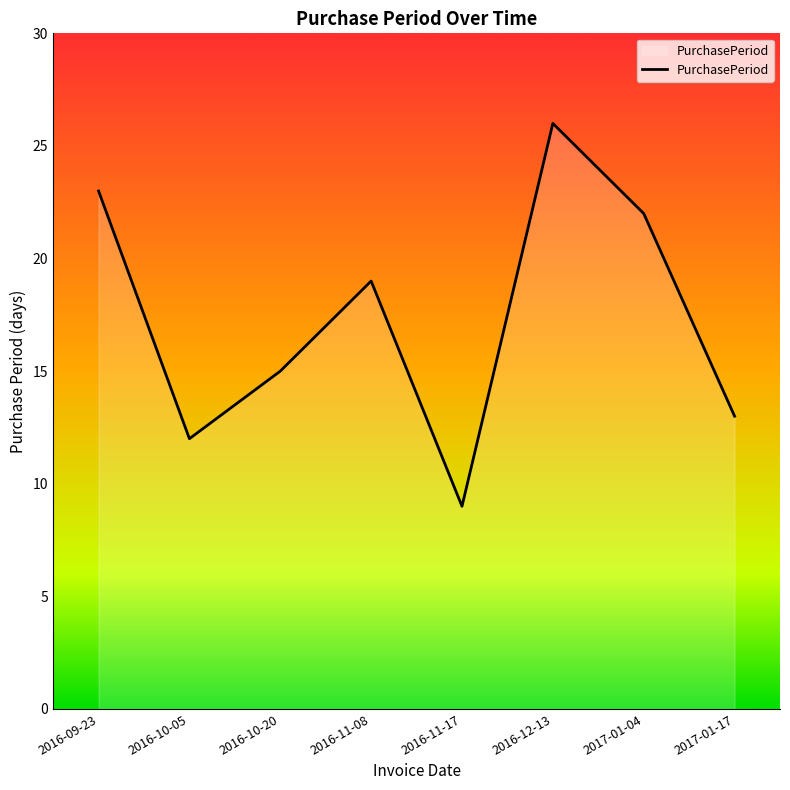

How many interior local valleys (lower than both neighbors) does the data have?

2